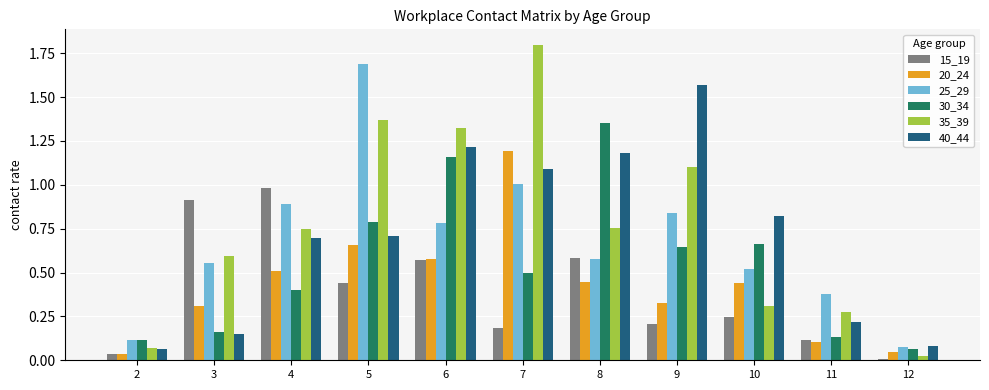

List the series in order of their peak value, lowest first.

15_19, 20_24, 30_34, 40_44, 25_29, 35_39